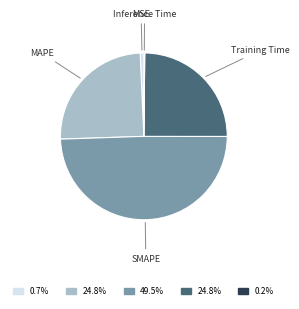

Is it true that SMAPE is 49% of the pie?

True